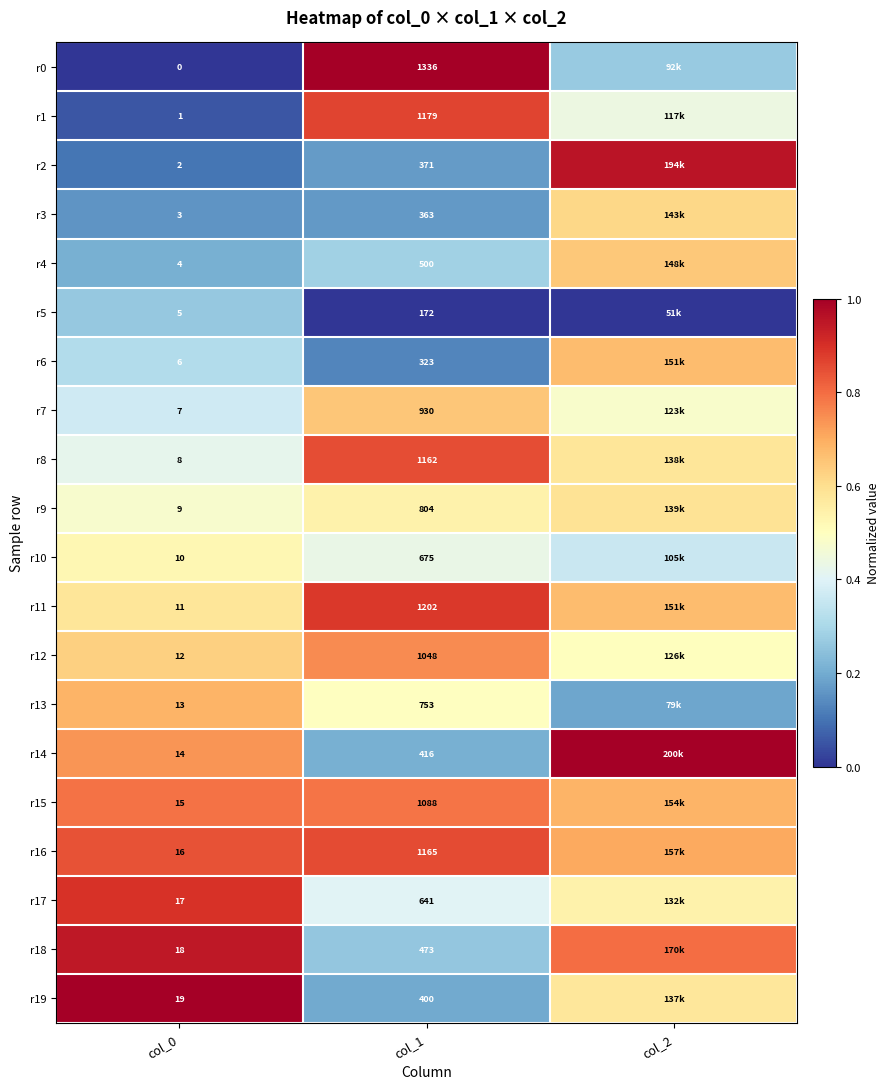

What is the difference between the maximum and second lowest values in the r11 series?

0.2